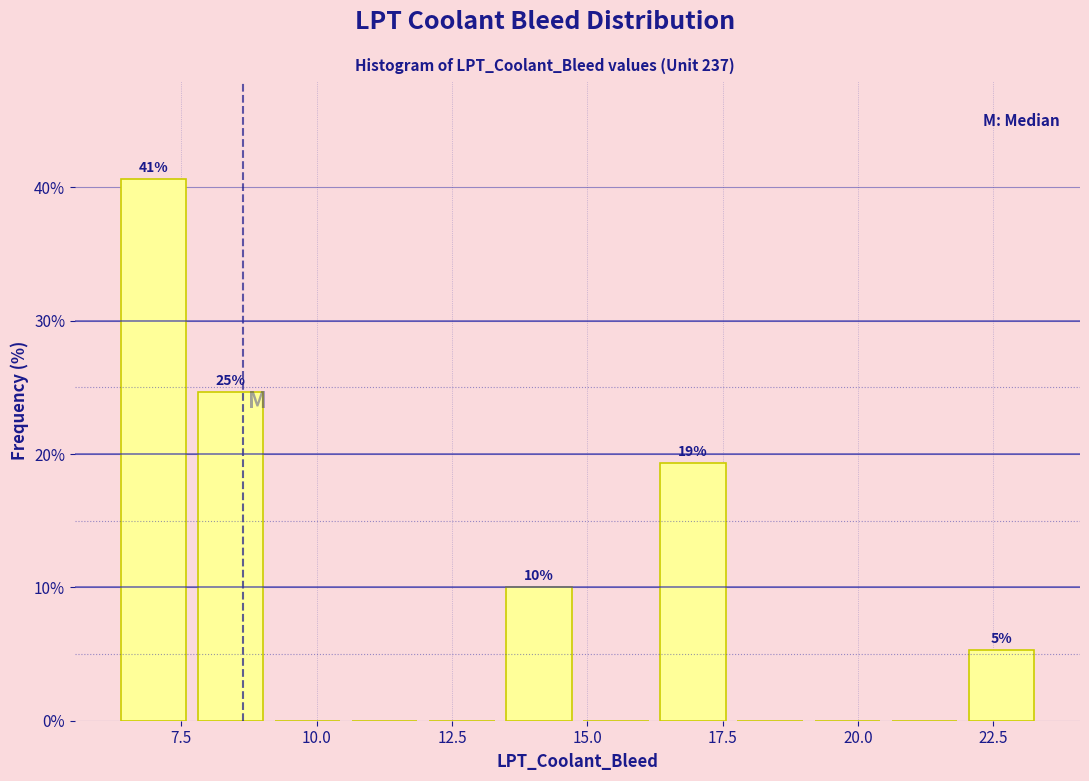

Read against the x-axis, roughly where is the centre of the tallest bar?

7.0